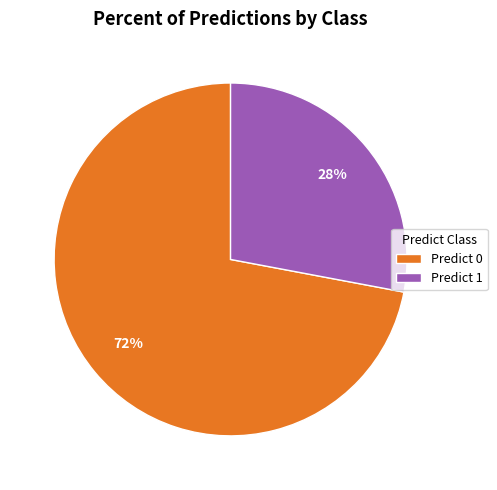

Which slice is the smallest?

Predict 1